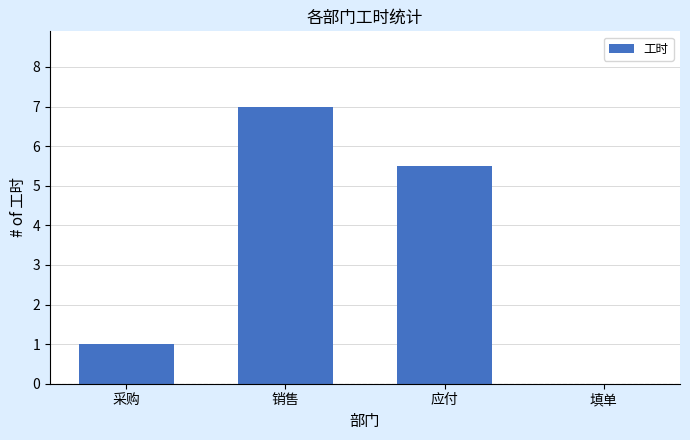

Are the bars horizontal?

No